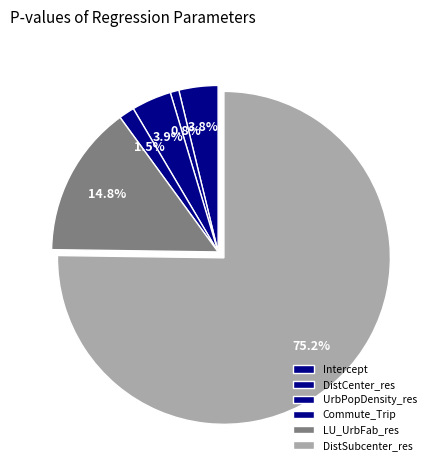

How many segments does this pie chart have?

6